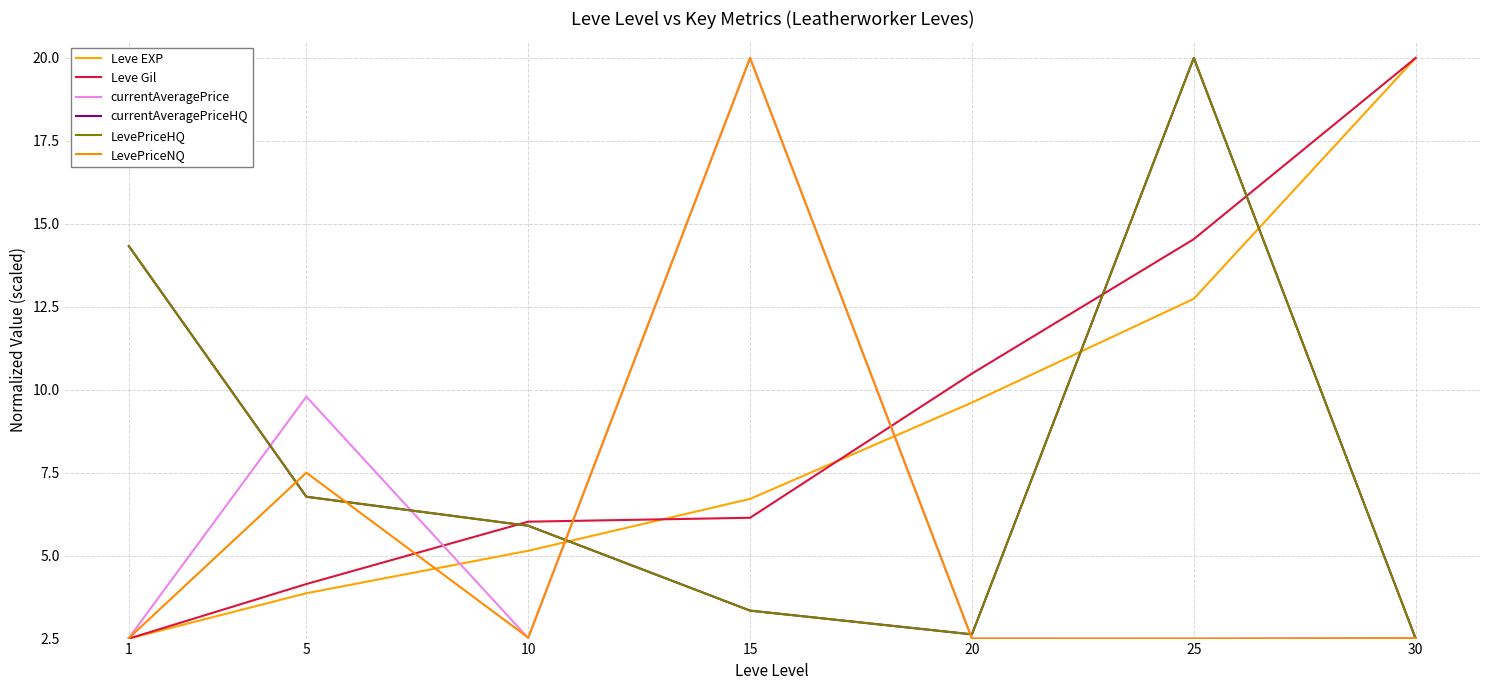

Does the chart display data point markers on the line(s)?

No